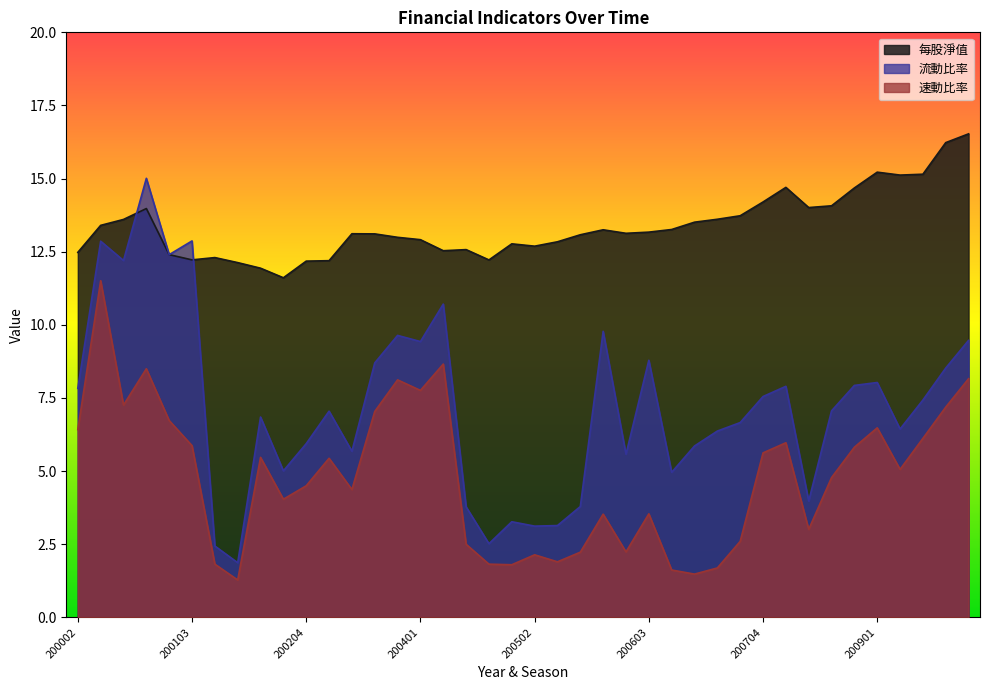

Does the chart have visible grid lines?

No